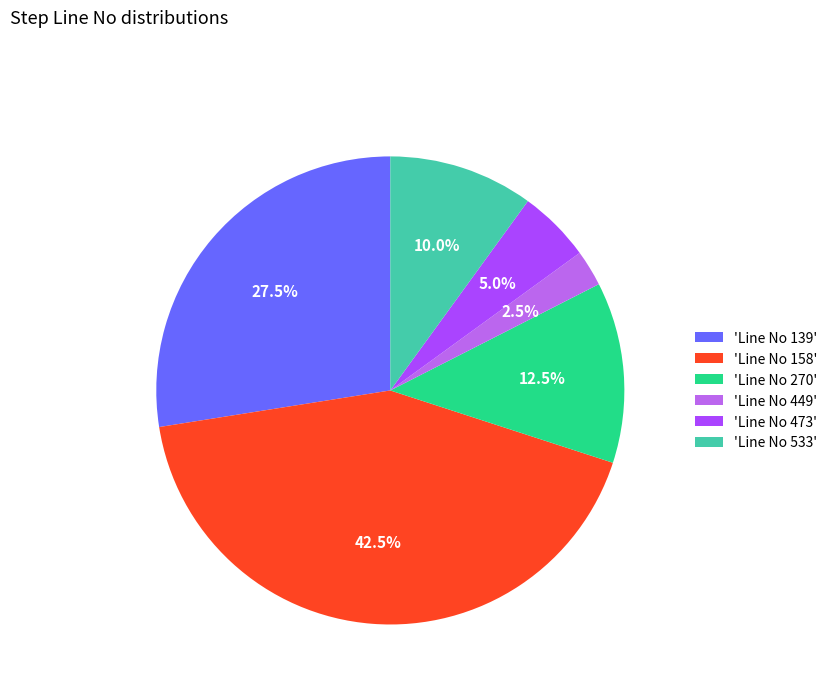

Rank the categories by value from highest to lowest.

'Line No 158', 'Line No 139', 'Line No 270', 'Line No 533', 'Line No 473', 'Line No 449'